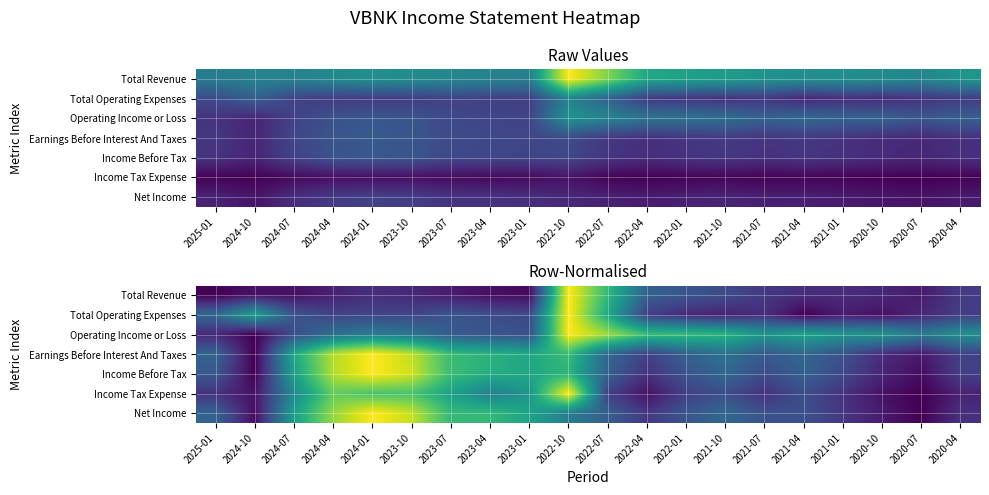

At how many categories does at least one series exceed 0?

20